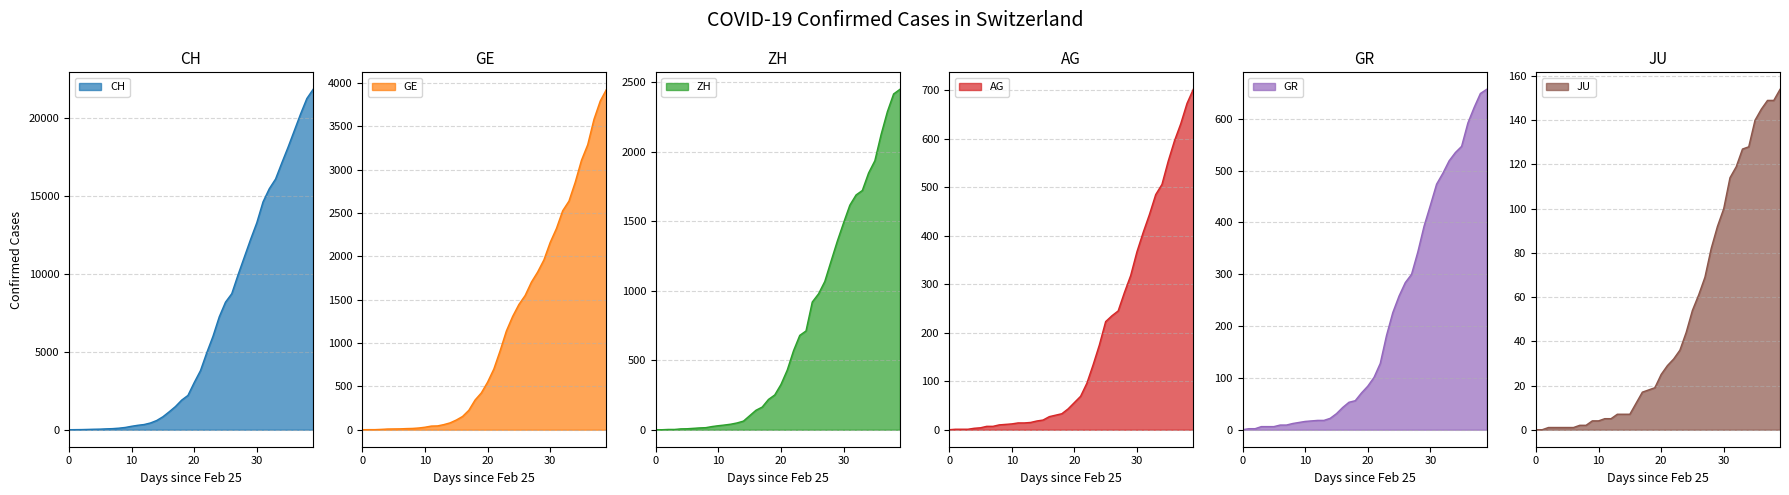

Between 13 and 32, which series saw the biggest shift?

CH